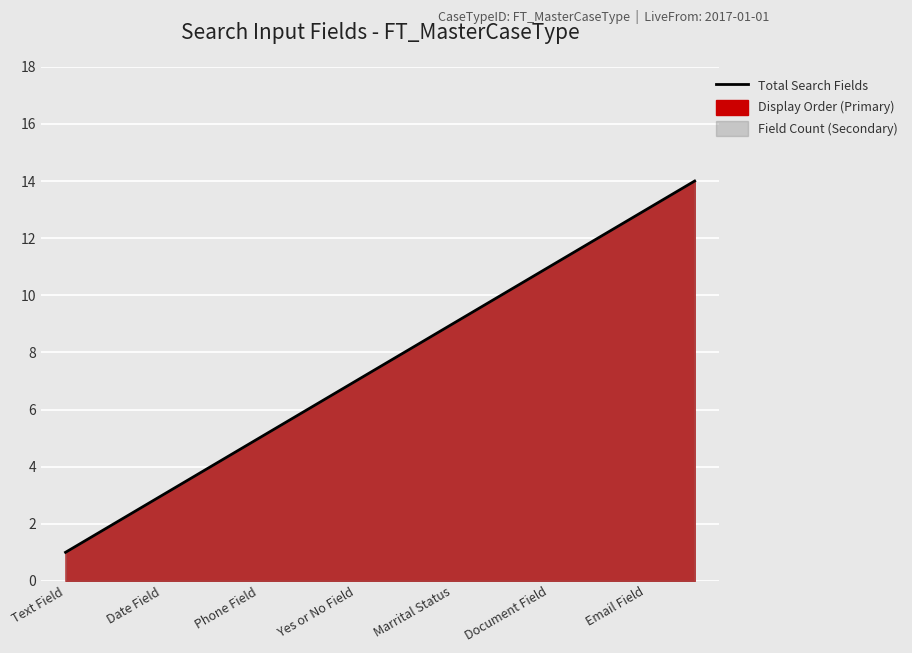

What is the difference between the maximum and second lowest values?

12